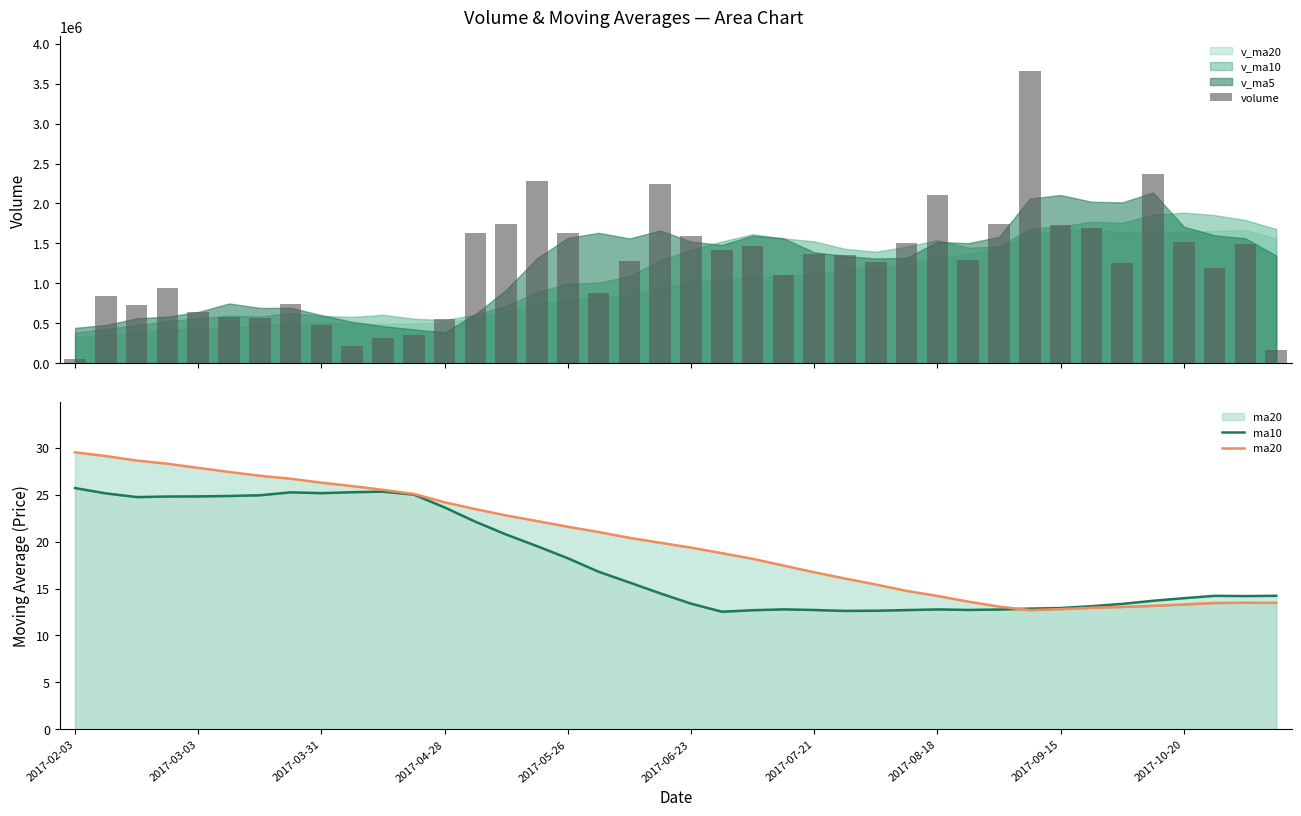

Reading left to right, transcribe all the data shown in this chart.

volume: 51296.9	842517.9	731328.4	942782.8	640530.4	584328.4	563710.4	740141.6	481562.1	220650.0	319486.3	353428.9	552202.1	1633739.4	1743474.0	2286456.0	1626491.5	873141.1	1283273.6	2239460.5	1592980.5	1413307.6	1461743.2	1110053.2	1369974.4	1354101.2	1262543.0	1500107.5	2109544.2	1290162.2	1749450.4	3654230.2	1727479.4	1687812.5	1249612.2	2368356.5	1512994.5	1189040.2	1497944.8	164209.5
ma10: 25.7	25.1	24.7	24.8	24.8	24.9	24.9	25.2	25.2	25.3	25.3	25.0	23.6	22.1	20.7	19.5	18.2	16.8	15.6	14.5	13.4	12.5	12.7	12.8	12.7	12.6	12.6	12.7	12.8	12.7	12.8	12.9	12.9	13.1	13.4	13.7	14.0	14.2	14.2	14.2
ma20: 29.5	29.1	28.6	28.3	27.8	27.4	27.0	26.7	26.3	25.9	25.5	25.1	24.2	23.5	22.8	22.2	21.6	21.0	20.4	19.9	19.4	18.8	18.2	17.4	16.7	16.1	15.4	14.7	14.2	13.6	13.1	12.7	12.8	12.9	13.0	13.2	13.3	13.5	13.5	13.5